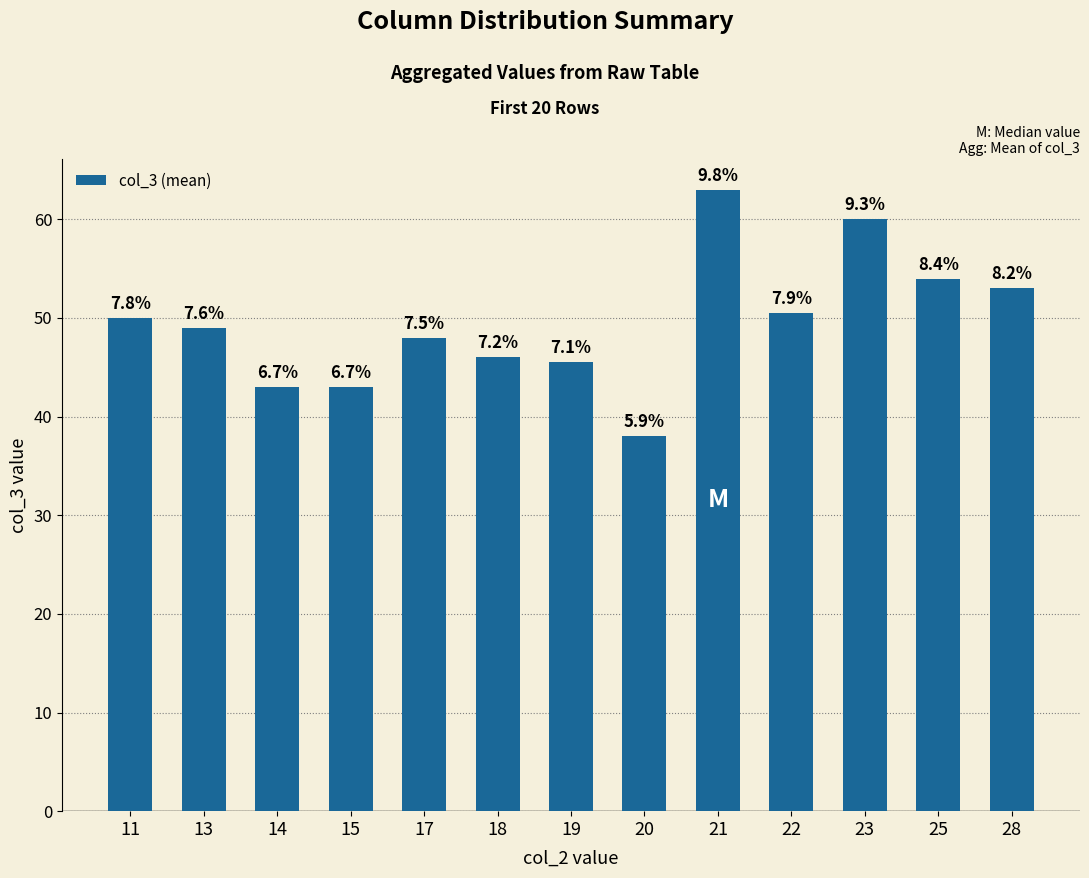

What is the sum of the values at 22 and 17?

98.5